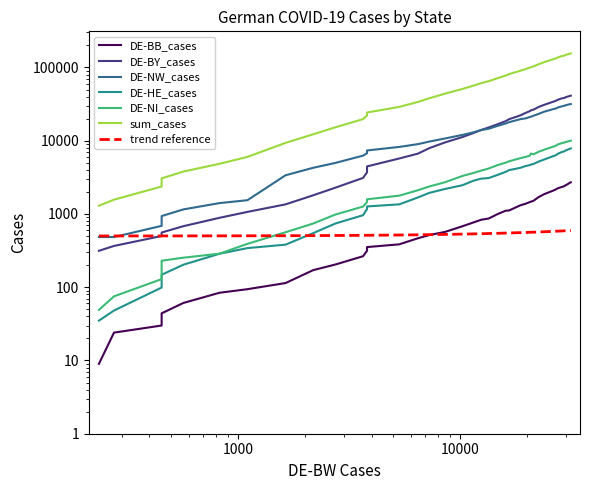

True or false: sum_cases and DE-NI_cases intersect in this chart.

False